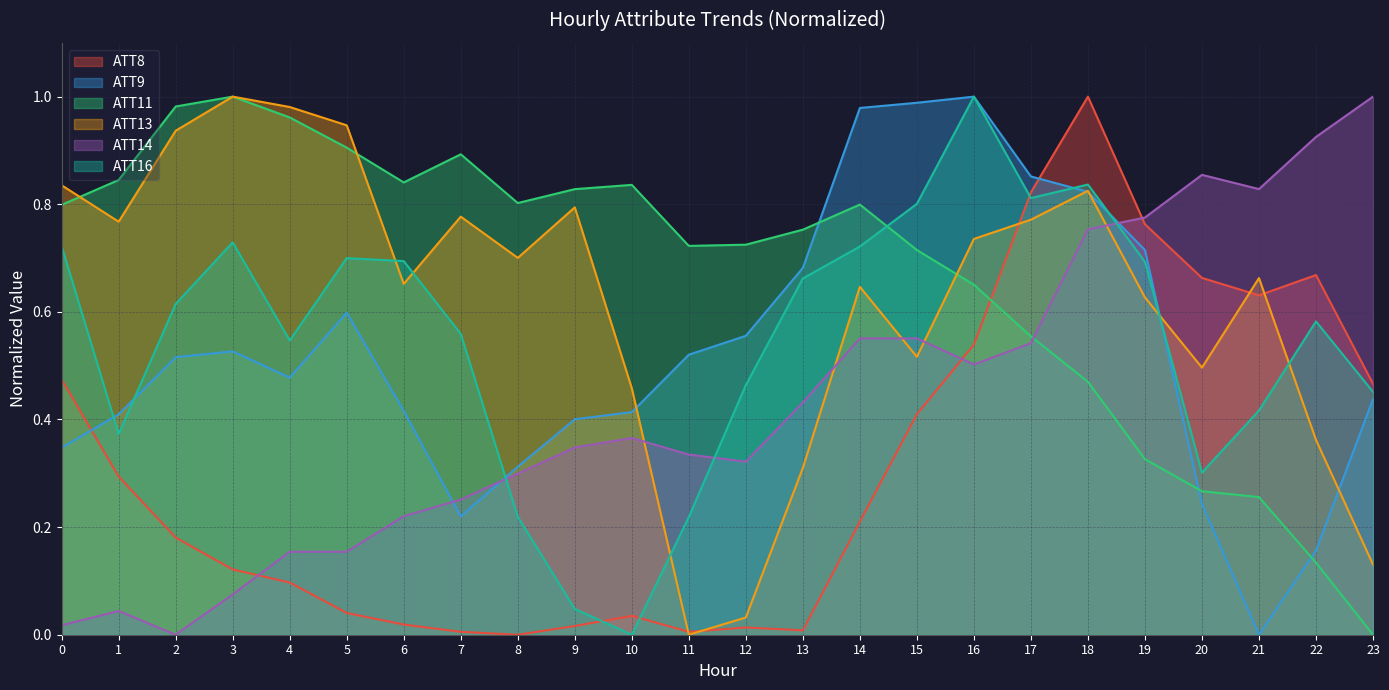

What is the value of the ATT11 point at the 12th from the left?

0.7